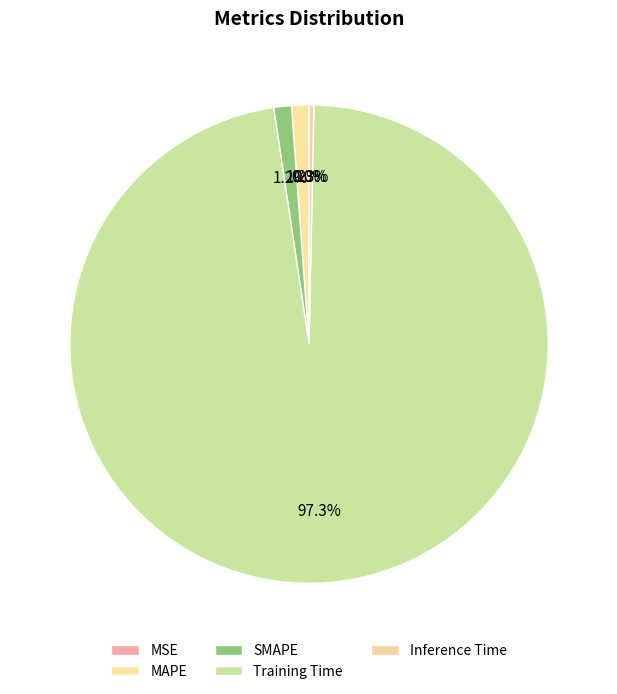

Between MSE and Inference Time, which is larger?

Inference Time